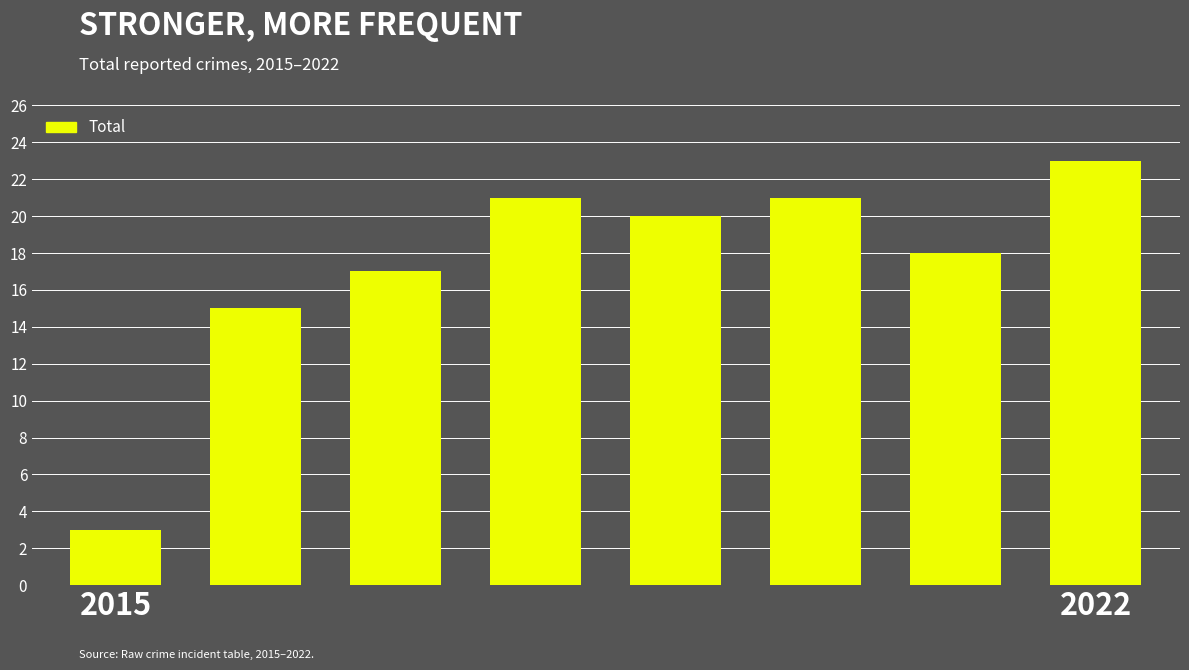

What is the value of the 7th bar from the left?

18